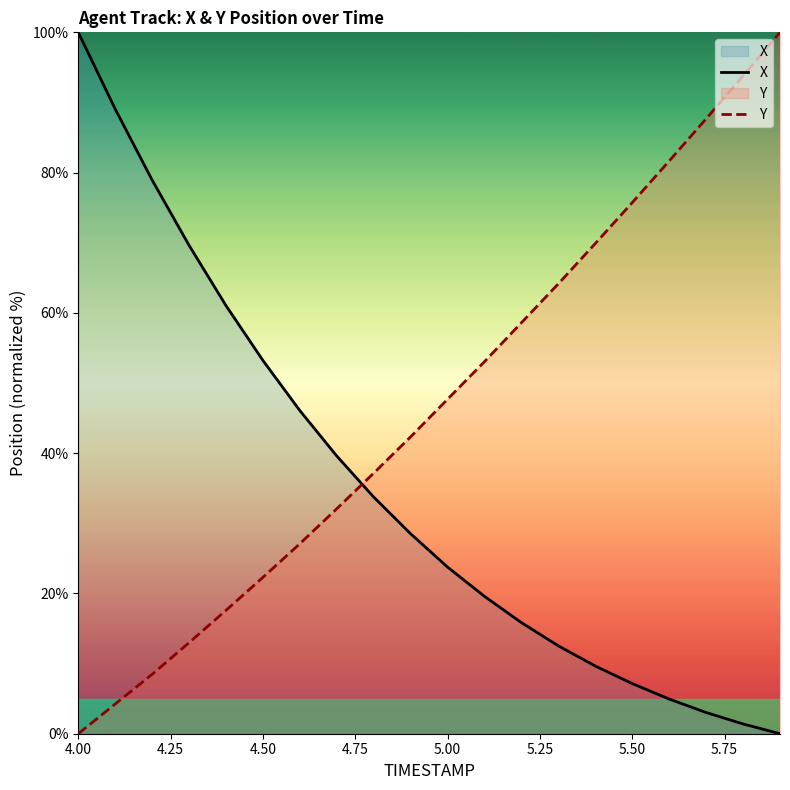

True or false: Y has a value of 22.3 at 4.50.

True